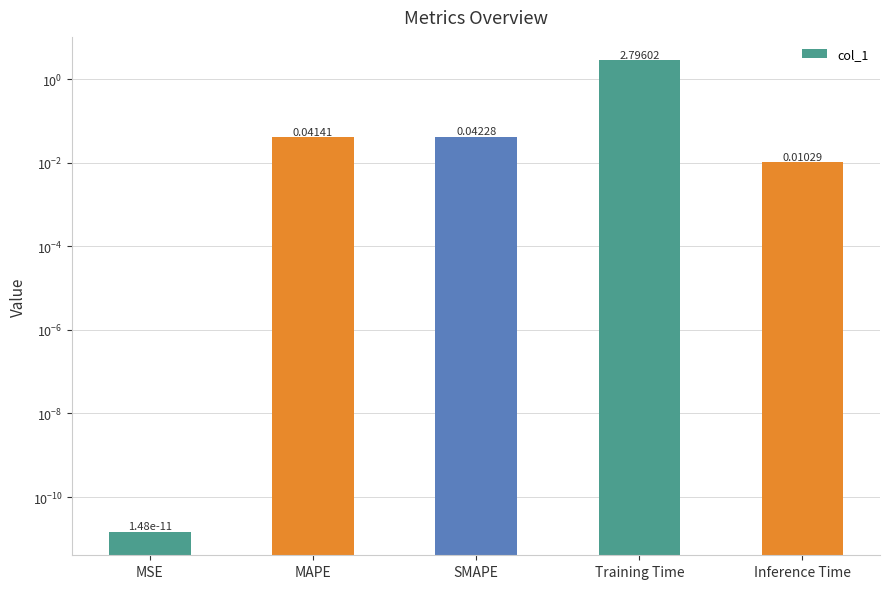

Reading right to left, what are all the values shown in this chart?

Inference Time=0.0	Training Time=2.8	SMAPE=0.0	MAPE=0.0	MSE=0.0